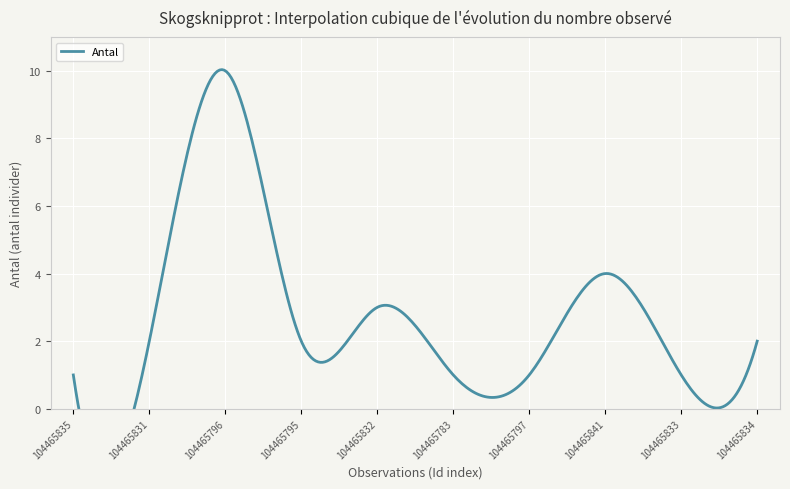

Reading right to left, transcribe all the data shown in this chart.

104465834=2	104465833=1	104465841=4	104465797=1	104465783=1	104465832=3	104465795=2	104465796=10	104465831=2	104465835=1